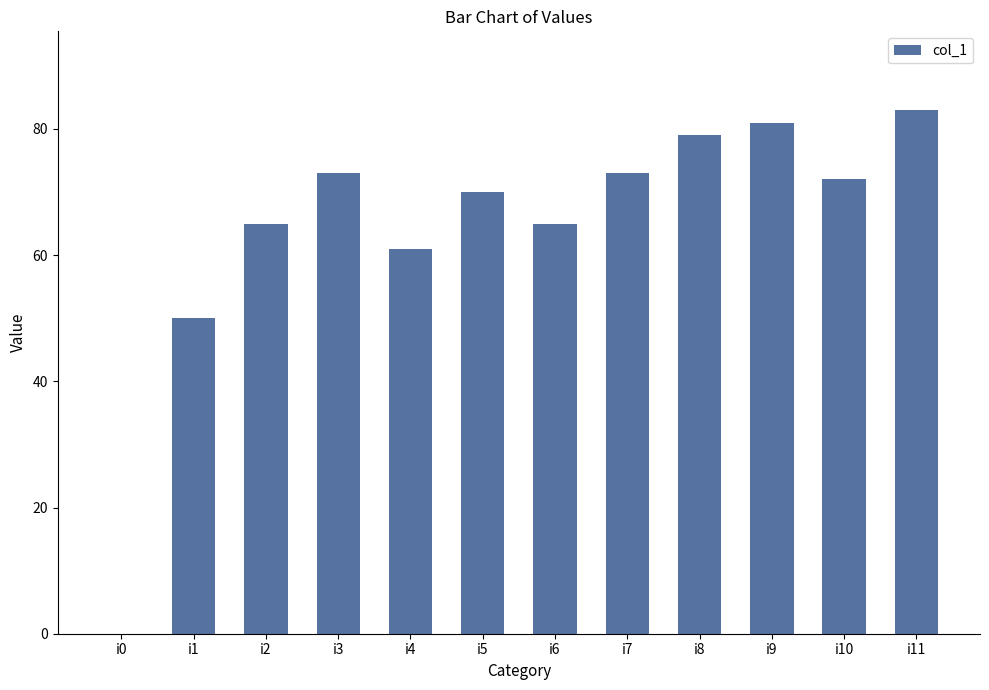

Which label corresponds to the largest value in the chart?

i11